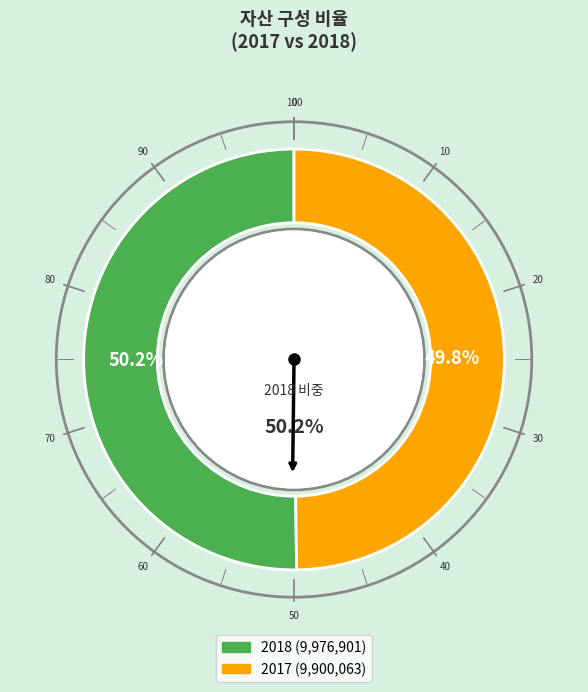

How many segments does this pie chart have?

2